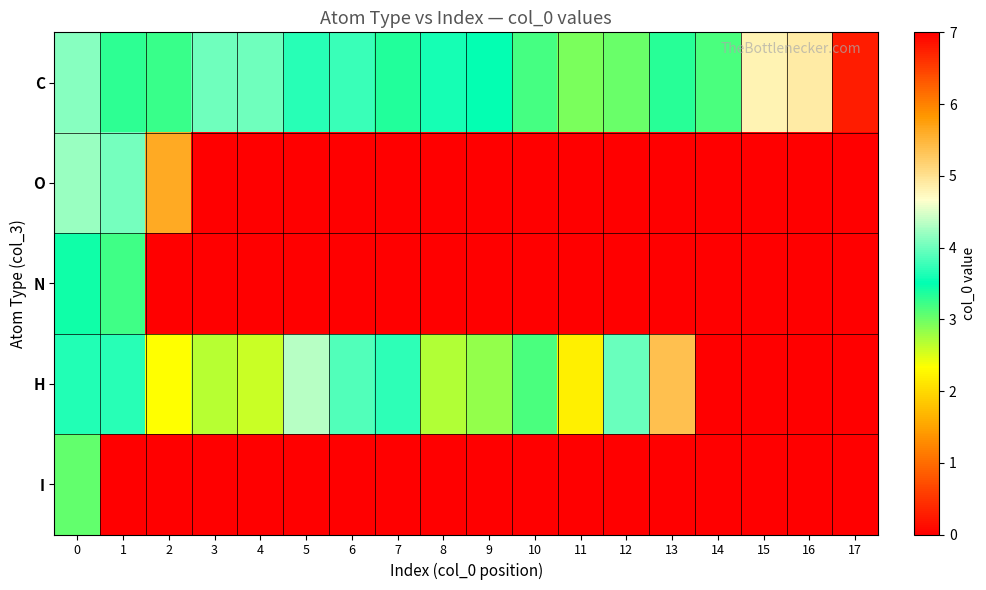

Which series has the largest total across all categories?

C